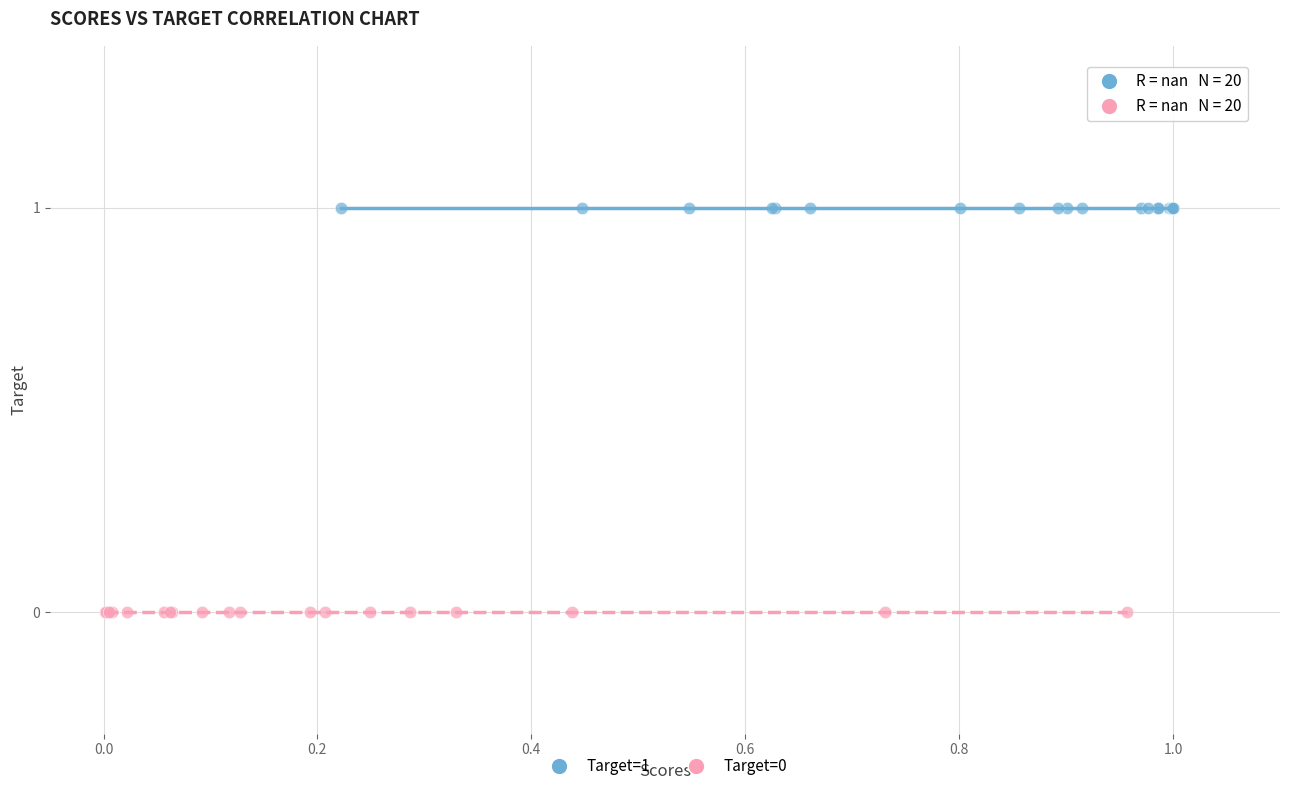

Which series contains the lowest Y value?

Target=0